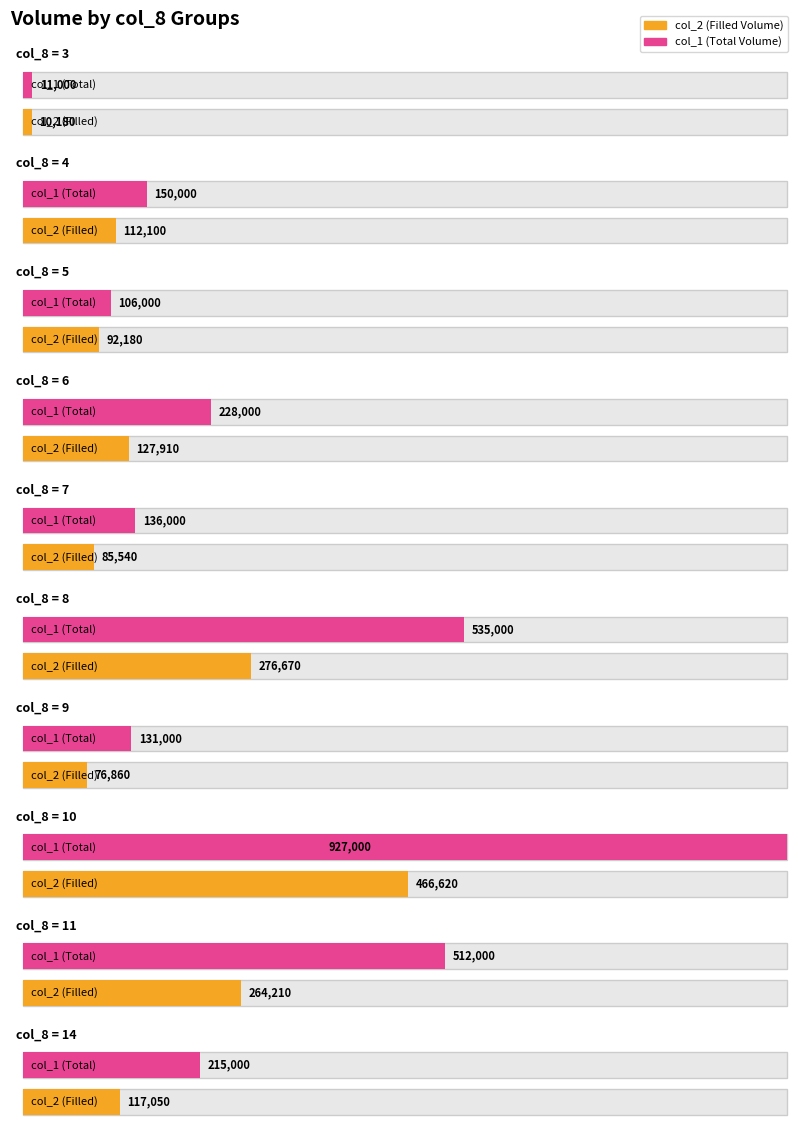

Rank the series by their average value, from lowest to highest.

col_2, col_1